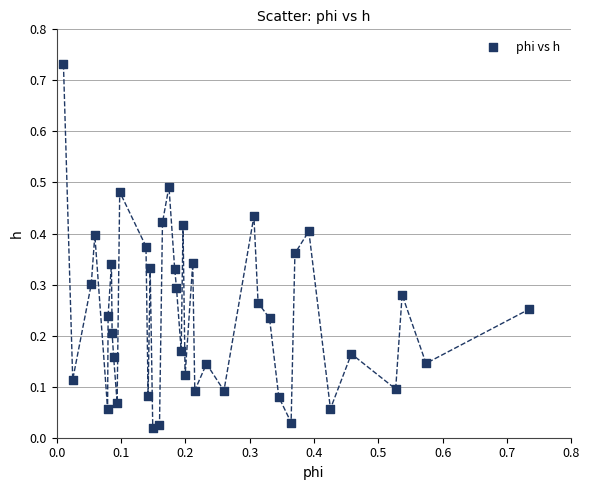

Count the number of points in this scatter plot.

40